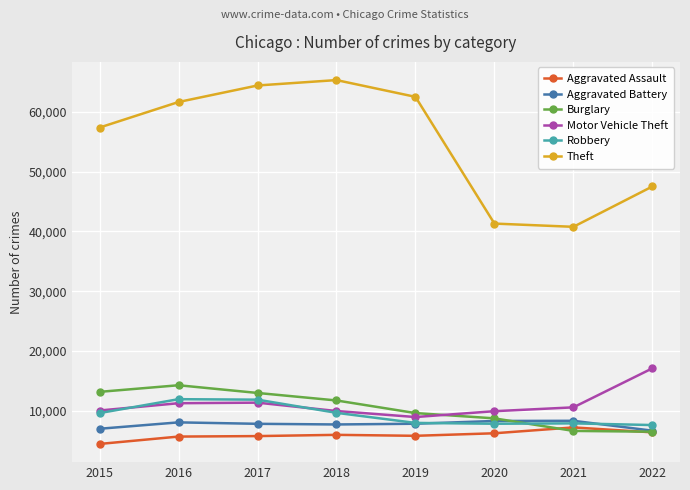

True or false: Theft and Motor Vehicle Theft intersect in this chart.

False